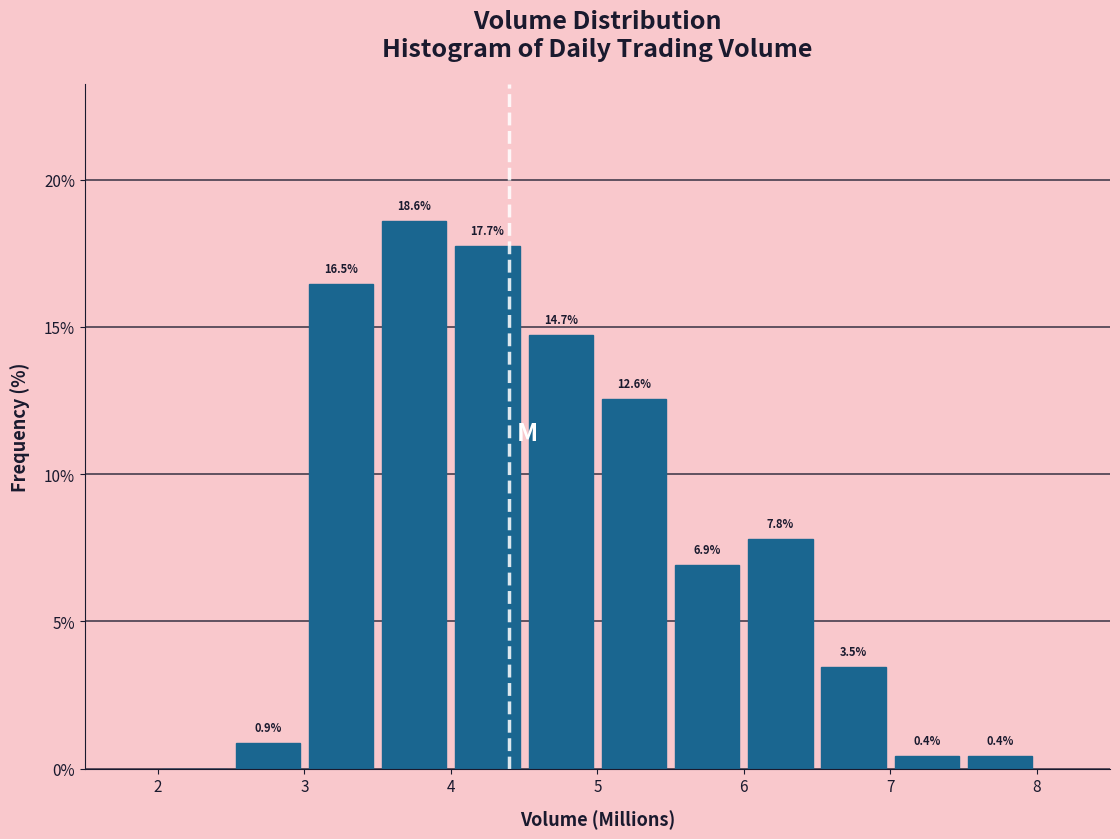

Over which range of the x-axis is the bar tallest?

3.5 to 4.0